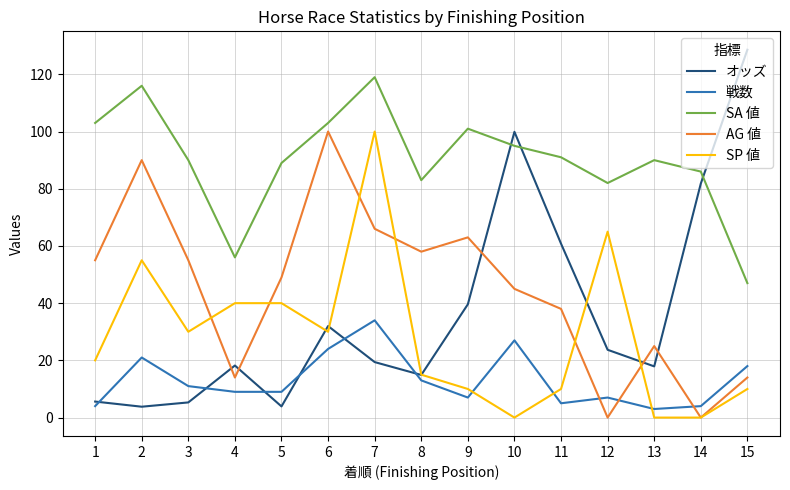

True or false: オッズ and SP 値 intersect in this chart.

True